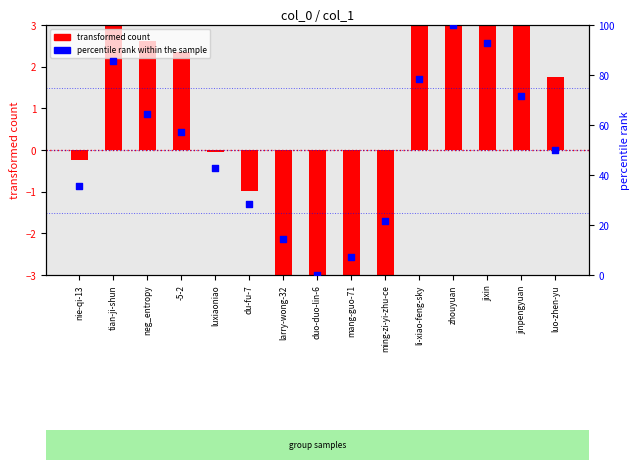

What is the ratio of the value at du-fu-7 to the value at li-xiao-feng-sky?

0.4